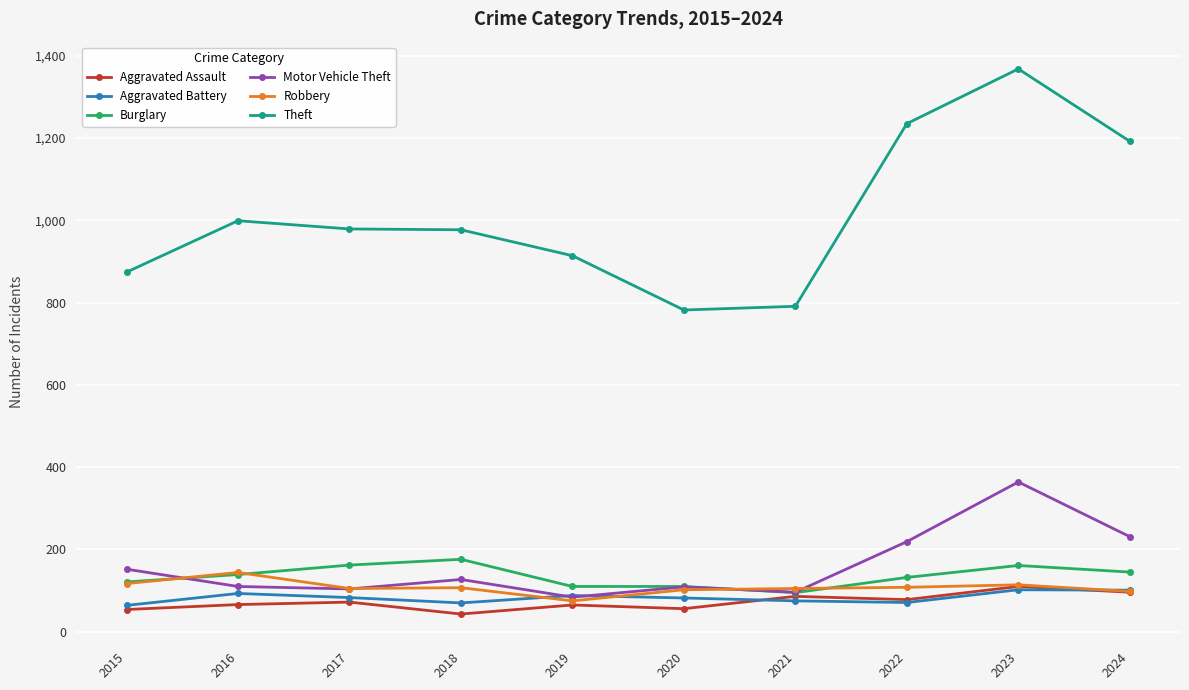

How many lines are shown in the chart?

6